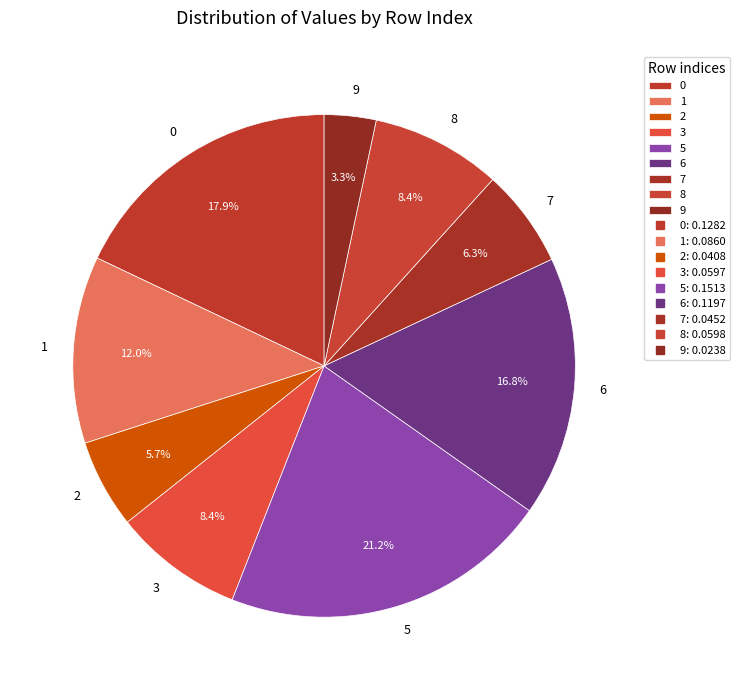

To the nearest percent, what is the combined percentage of 6 and 0?

35%